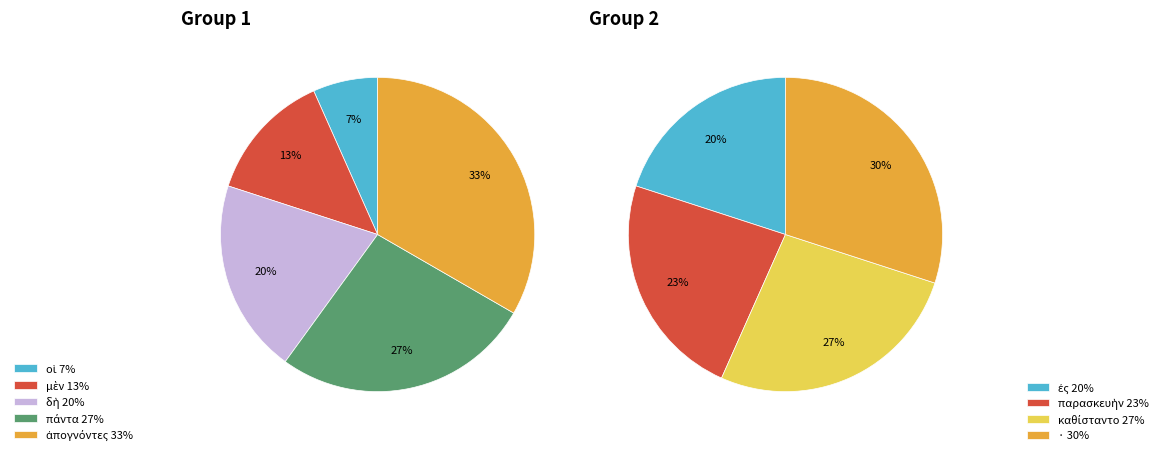

Is there any slice that represents more than half of the pie?

No